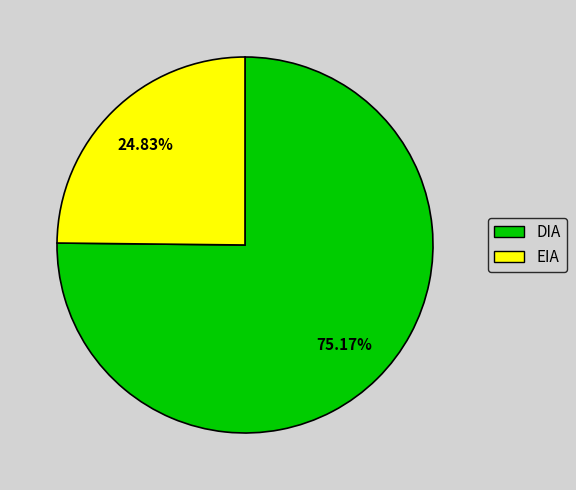

How many segments does this pie chart have?

2